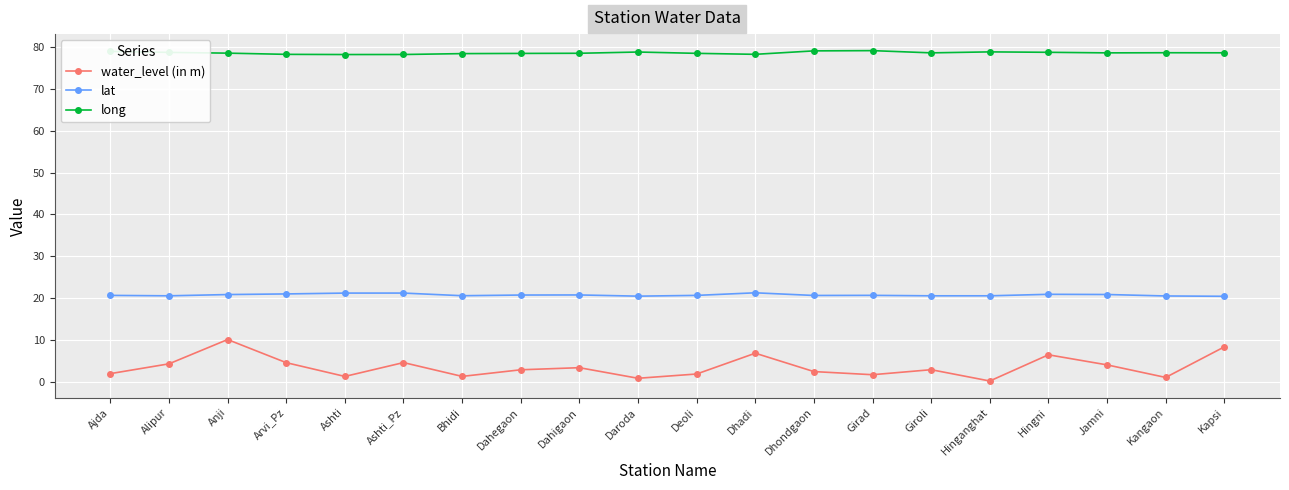

Rank the series at Kangaon from highest to lowest value.

long, lat, water_level (in m)